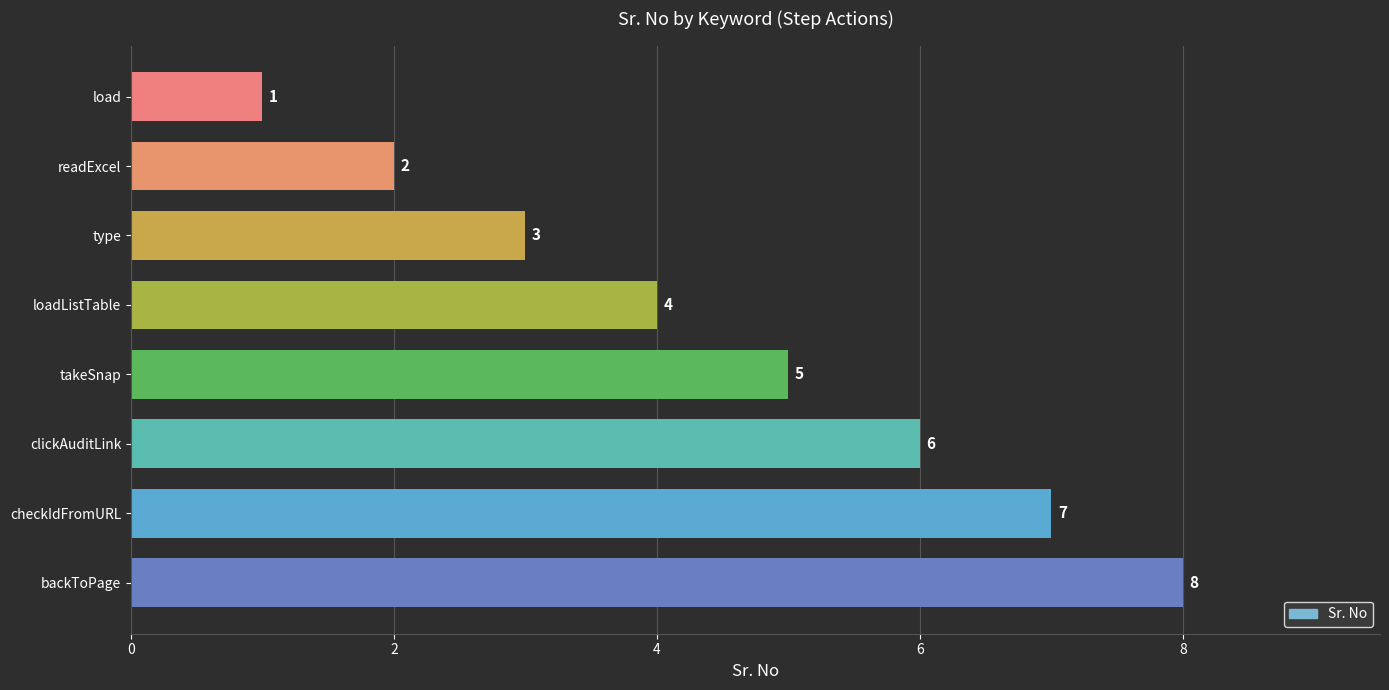

How many bars are there in total?

8